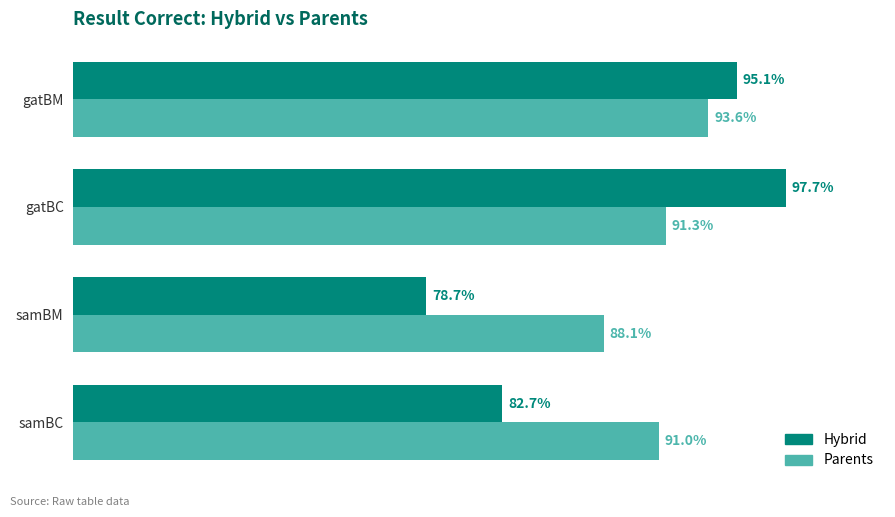

Which label corresponds to the smallest value in the chart?

samBM